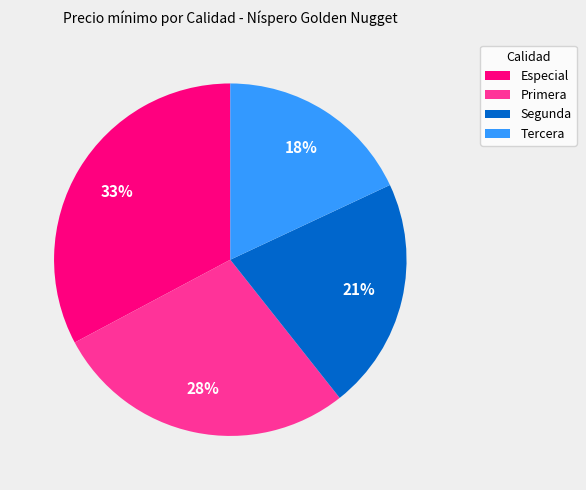

Is there any slice that represents more than half of the pie?

No